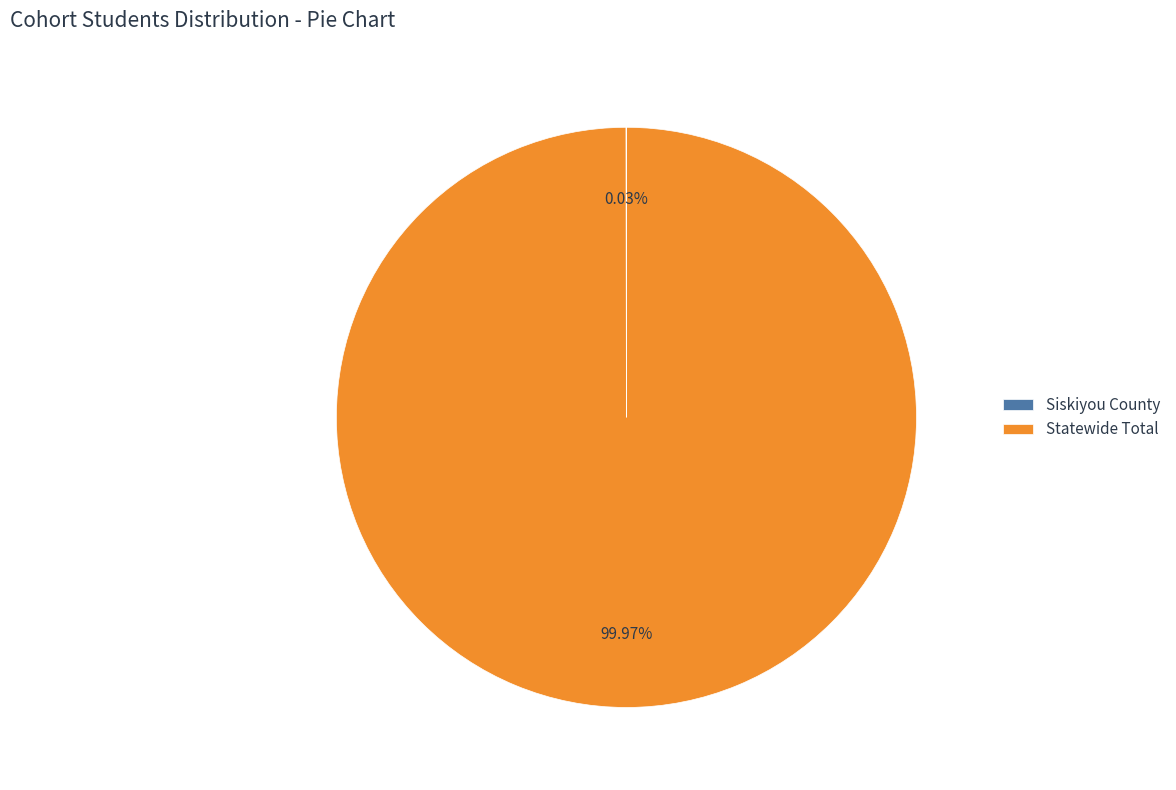

Does Statewide Total represent more than half of the total?

Yes